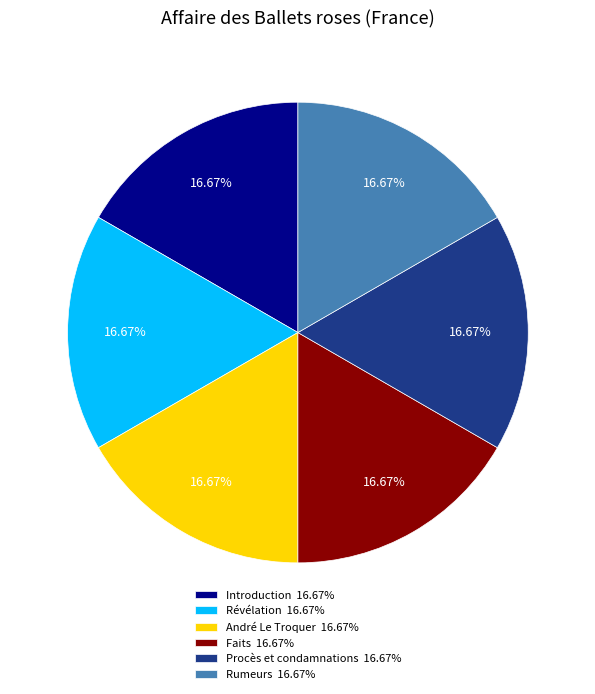

Is the sum of Faits 16.67% and Révélation 16.67% greater than half?

No